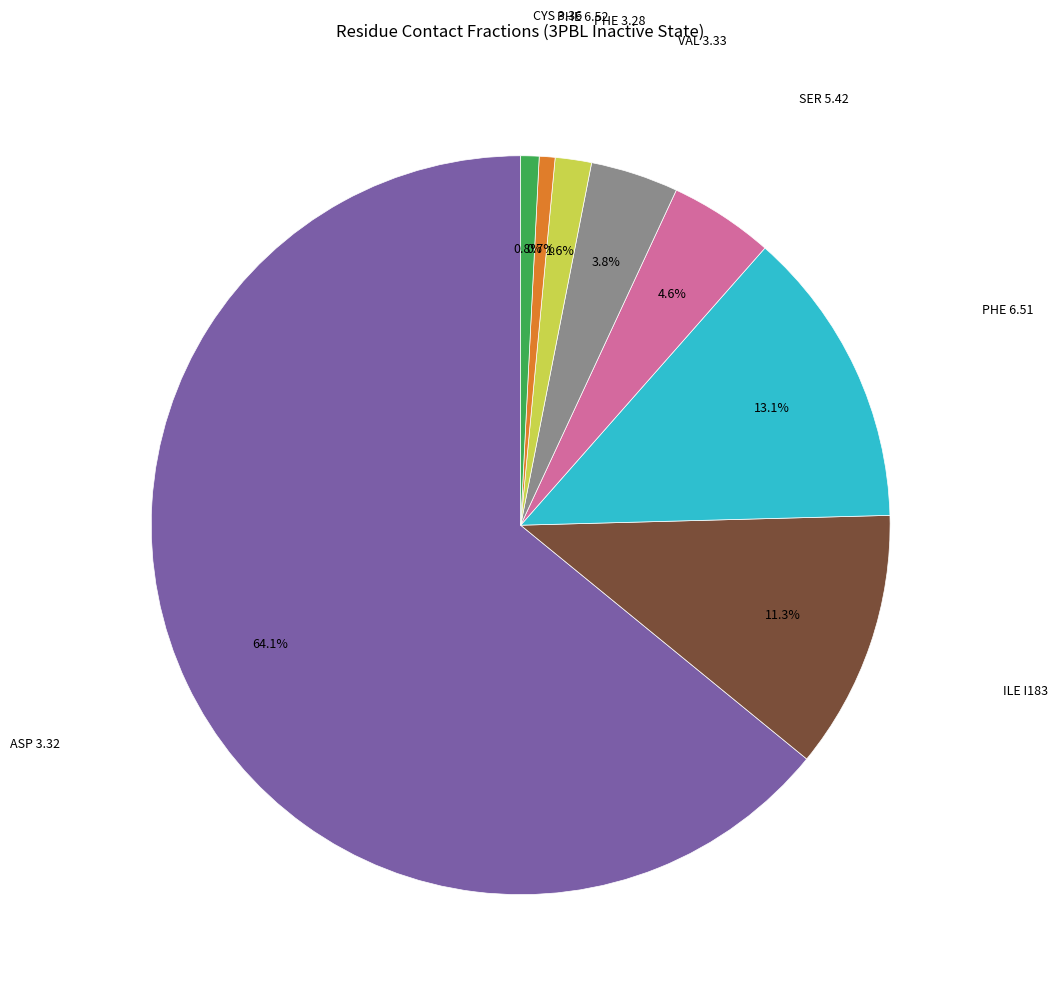

Is there a majority slice in this chart?

Yes